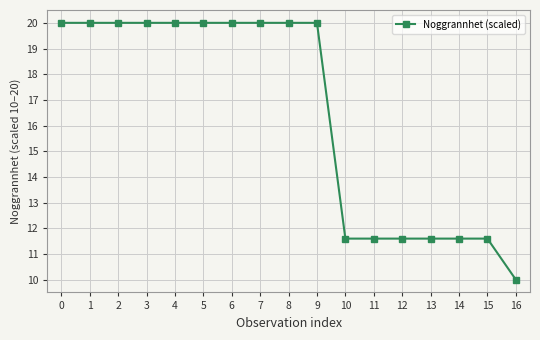

What is the ratio of the value at 0 to the value at 8?

1.0